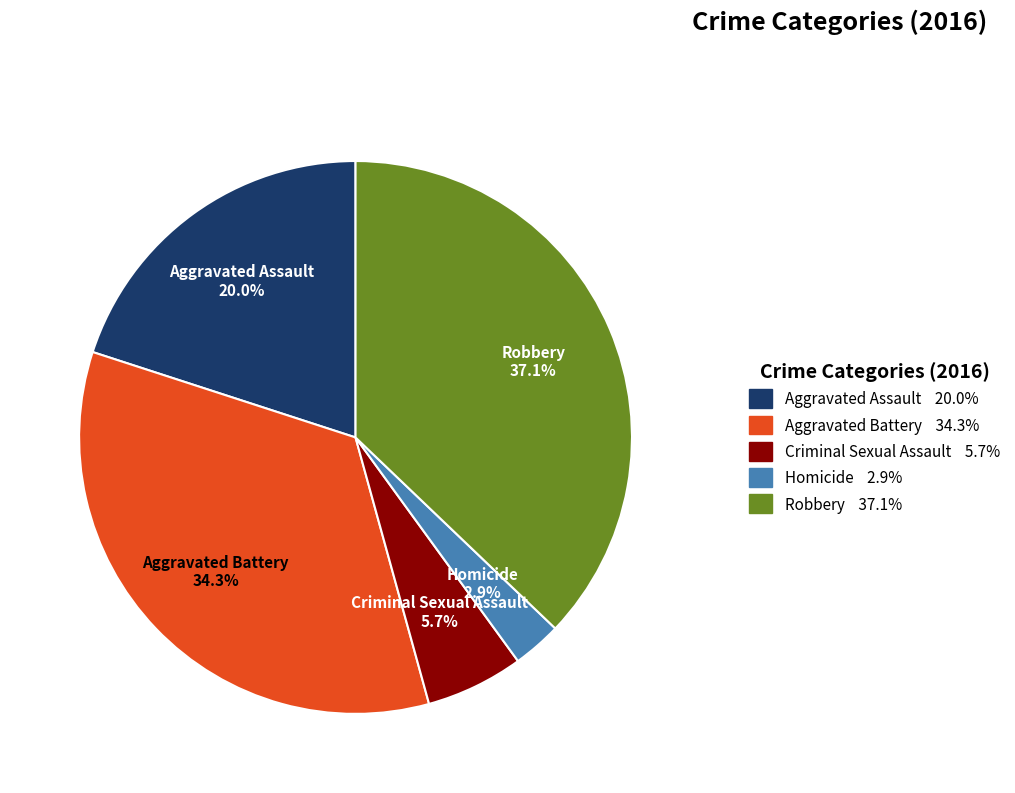

Is there a majority slice in this chart?

No